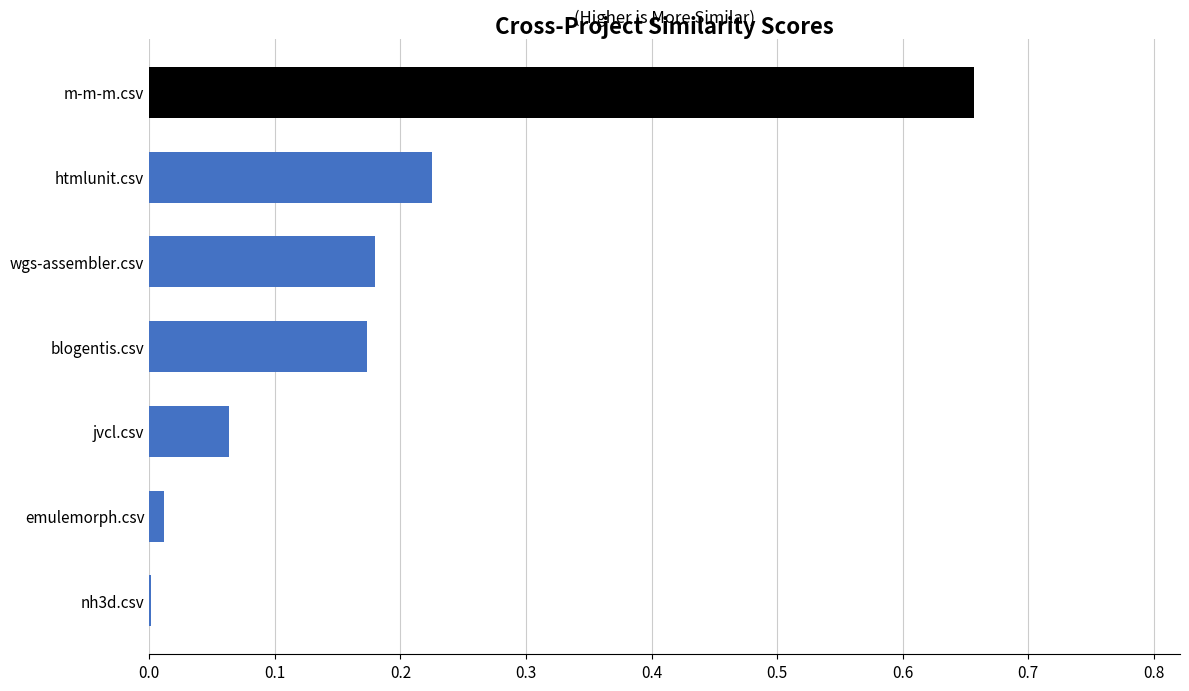

At which category does the chart reach its peak across all series?

m-m-m.csv